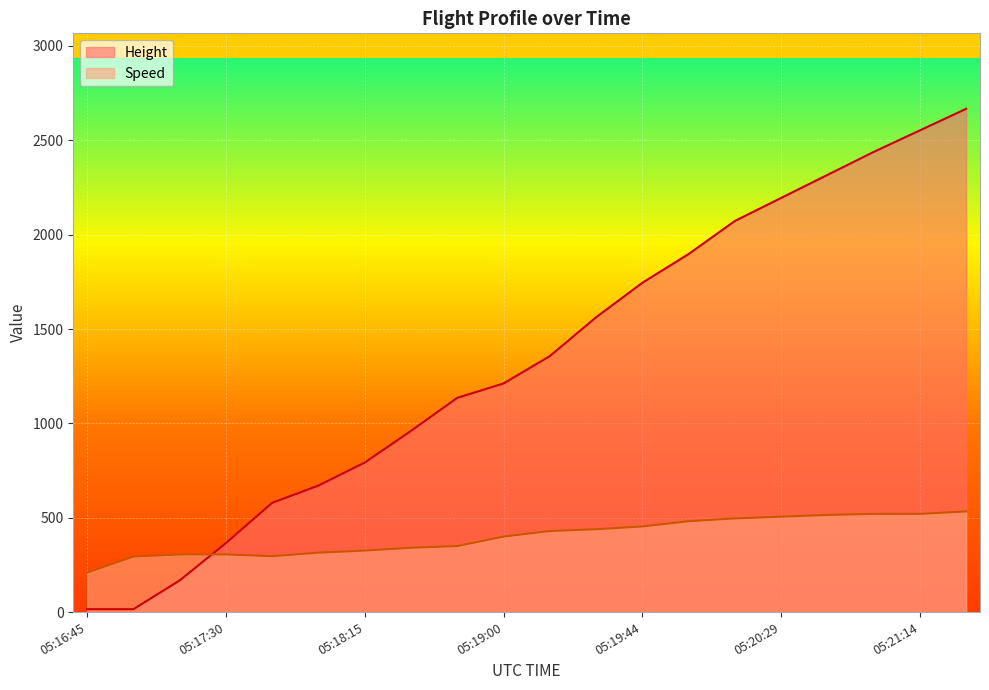

Does the chart display data point markers on the line(s)?

No